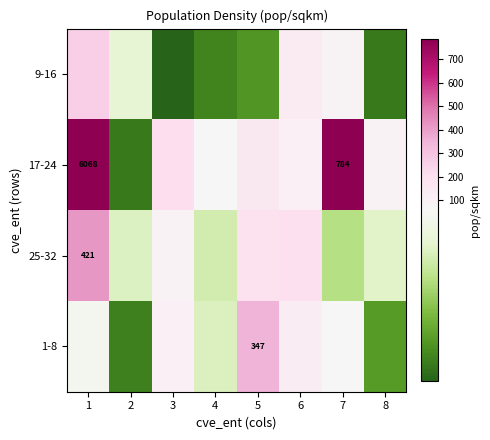

Which series has the largest total across all categories?

17-24